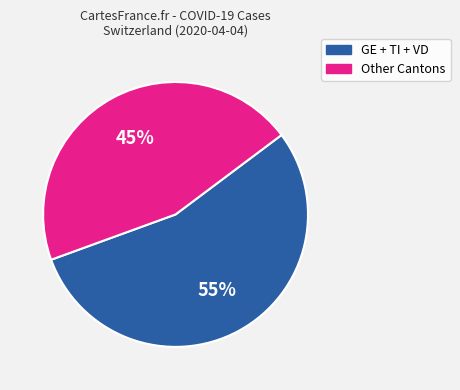

Is there a majority slice in this chart?

Yes